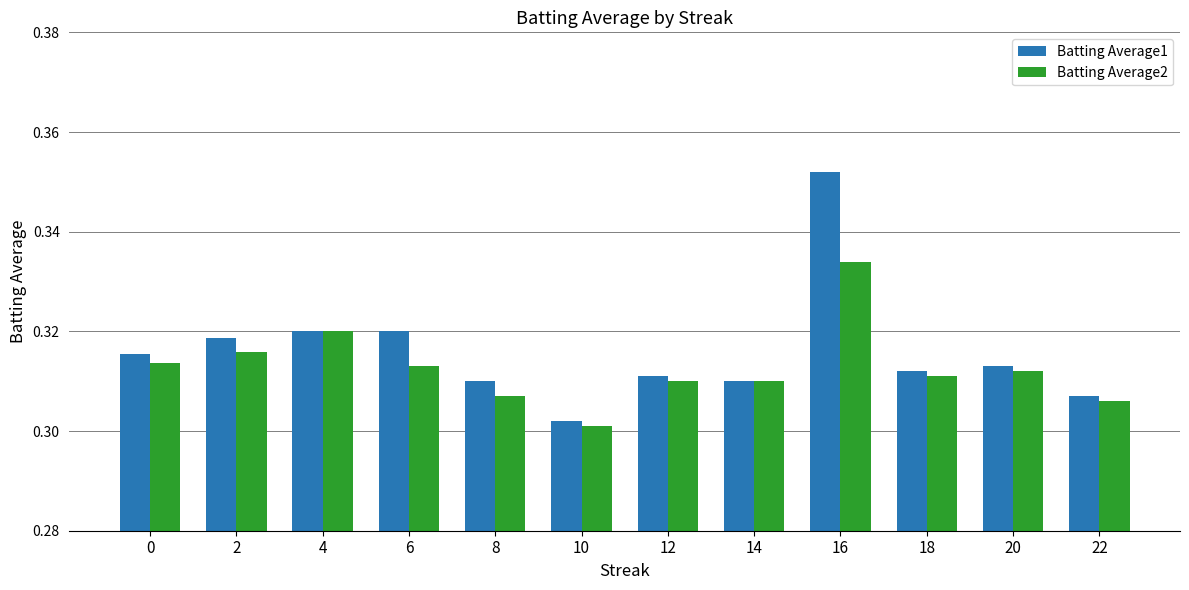

What is the total value across all series at 2?

0.6